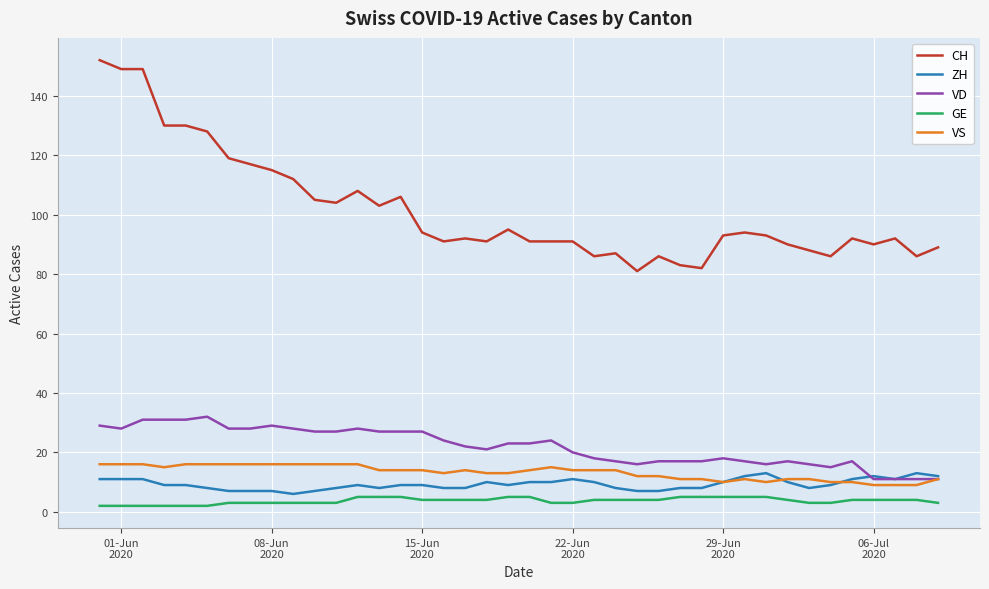

What is the highest value of the CH series?

152